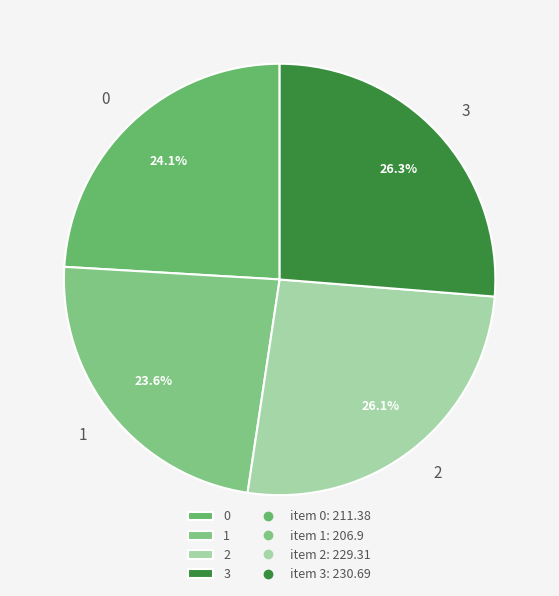

How much of the chart is everything except 0?

75.9%